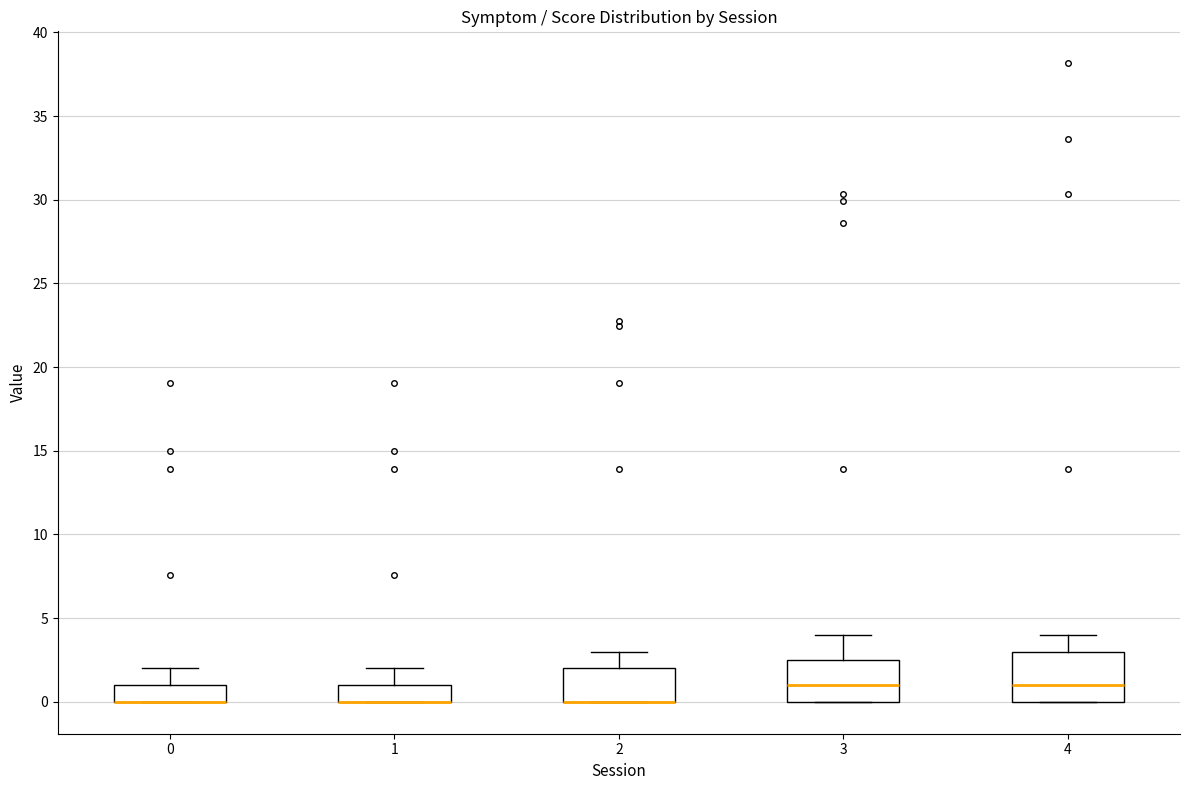

Reading left to right, read every box against the y-axis: the position of its median line, the range the box covers, and the ends of its whiskers. The values are not printed on the chart, so give them approximately, as read against the axis.

0: median 0.0 (drawn on the box's lower edge), box 0.0 to 1.0, whiskers 0.0 to 2.0
1: median 0.0 (drawn on the box's lower edge), box 0.0 to 1.0, whiskers 0.0 to 2.0
2: median 0.0 (drawn on the box's lower edge), box 0.0 to 2.0, whiskers 0.0 to 3.0
3: median 1.0, box 0.0 to 2.5, whiskers 0.0 to 4.0
4: median 1.0, box 0.0 to 3.0, whiskers 0.0 to 4.0